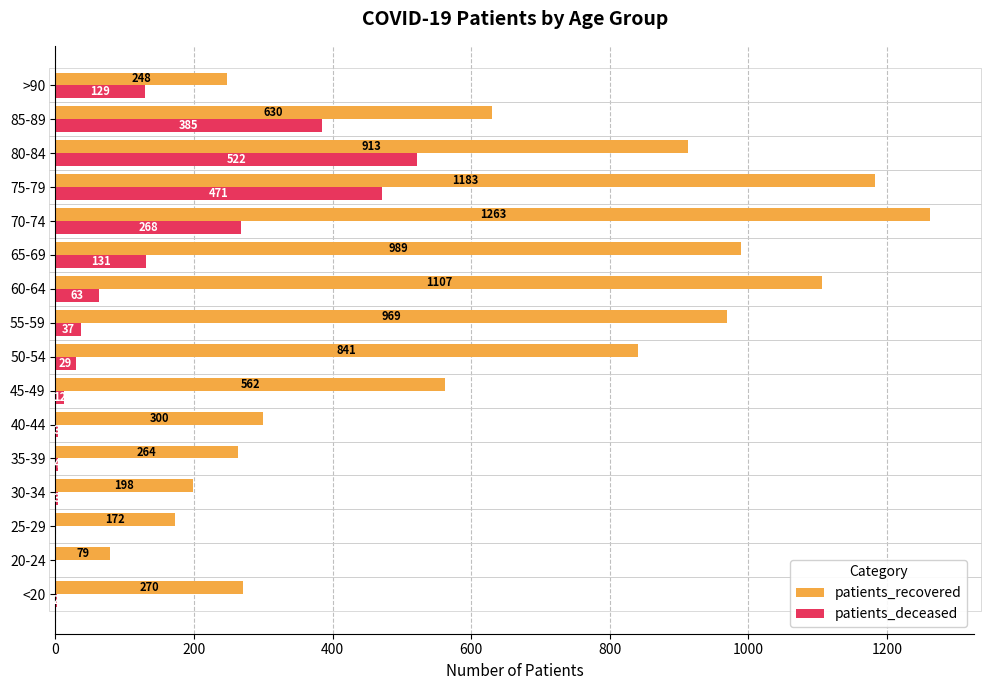

The patients_deceased series shows 0 at 20-24. True or false?

True